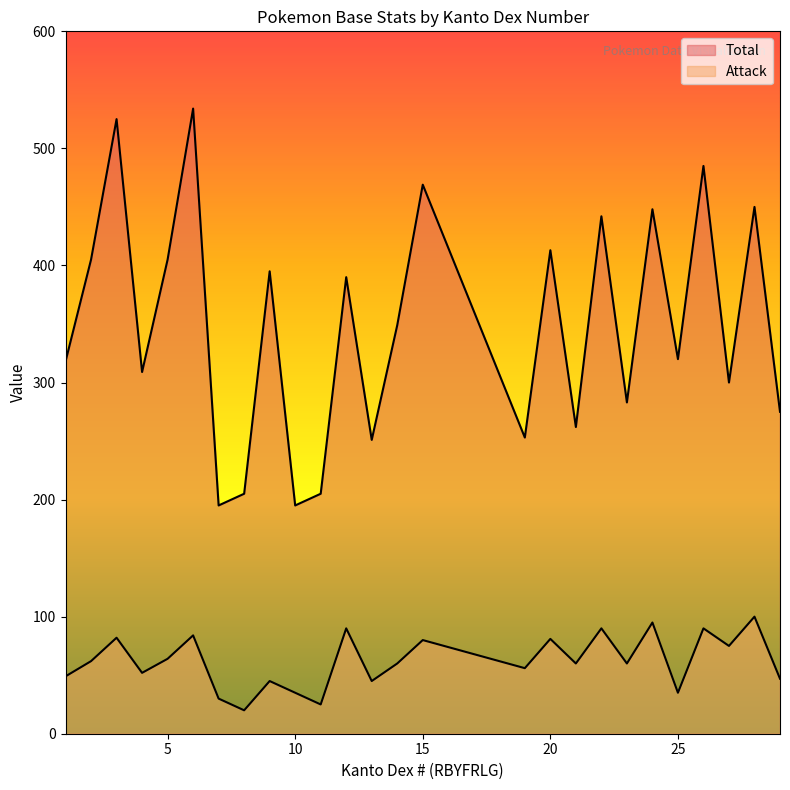

True or false: Attack and Total cross at least once.

False